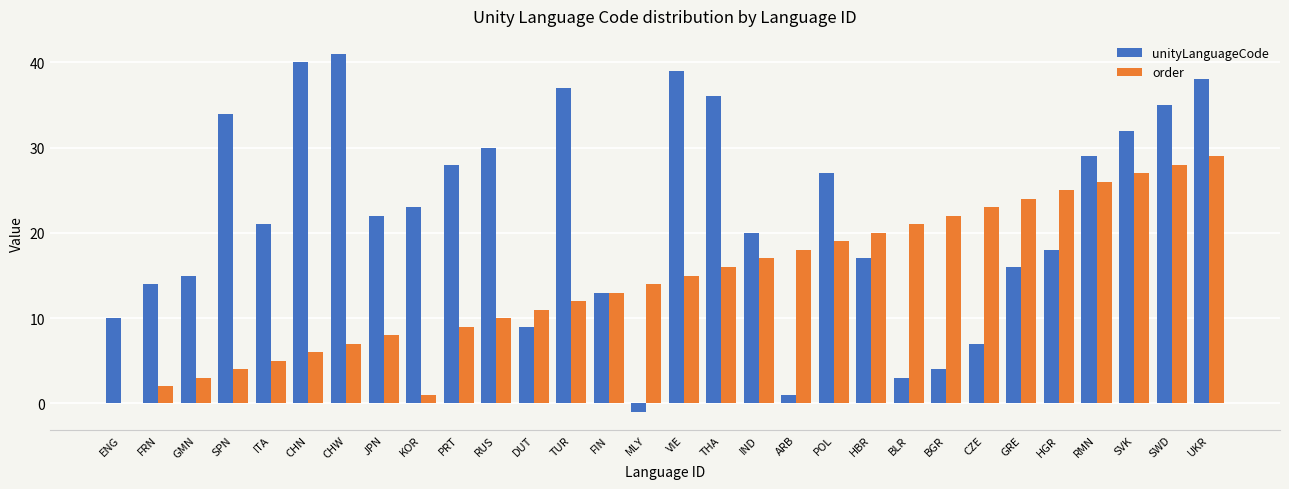

How many groups of bars are there?

30